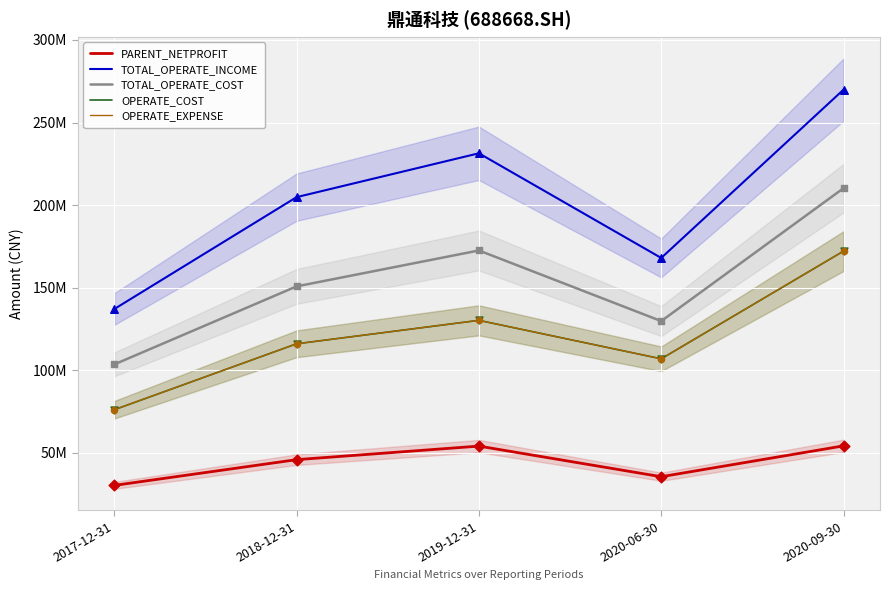

Which series contains the highest Y value?

TOTAL_OPERATE_INCOME